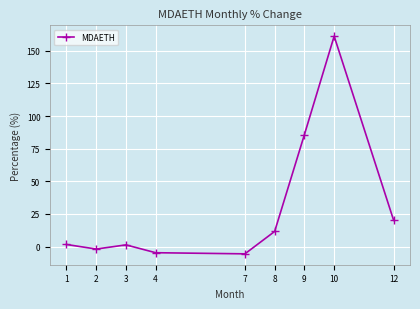

What is the difference between the maximum and minimum values?

166.7